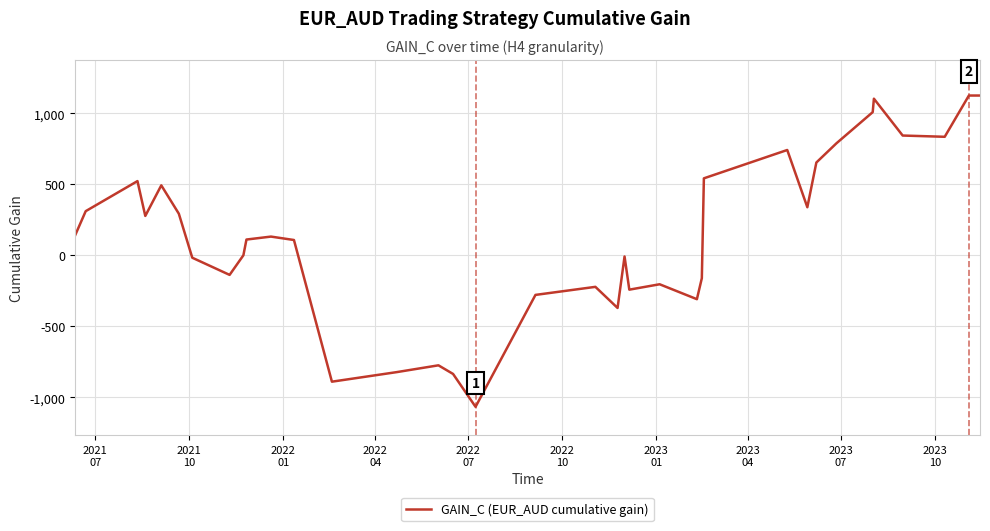

Count the number of data series in this chart.

1